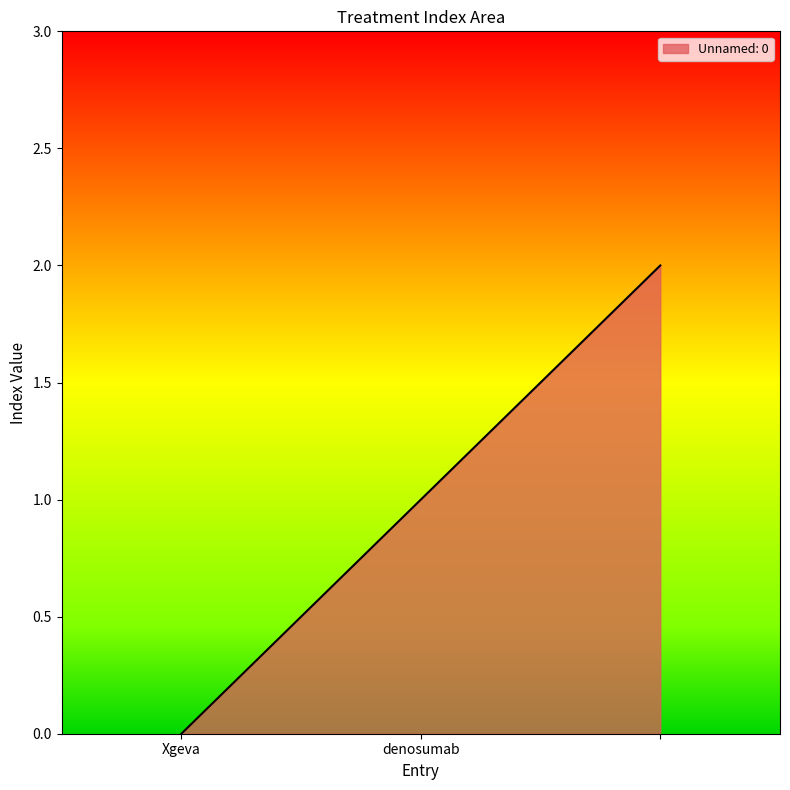

Reading left to right, what are all the values shown in this chart?

0	1	2